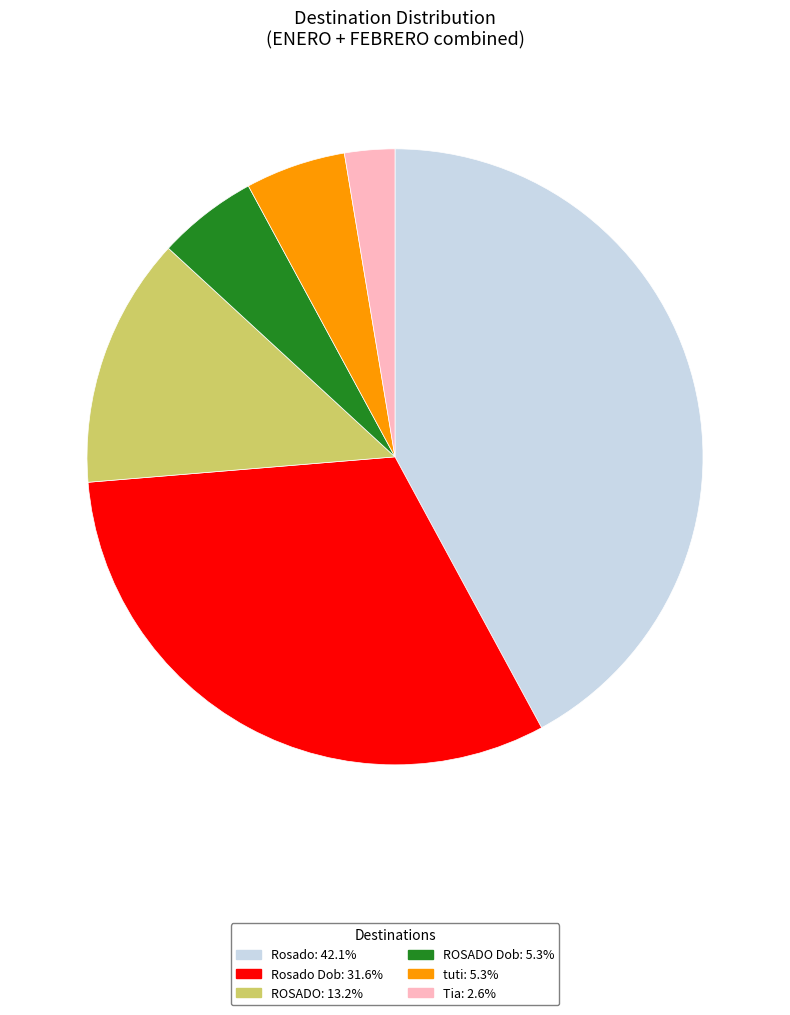

Is there a majority slice in this chart?

No